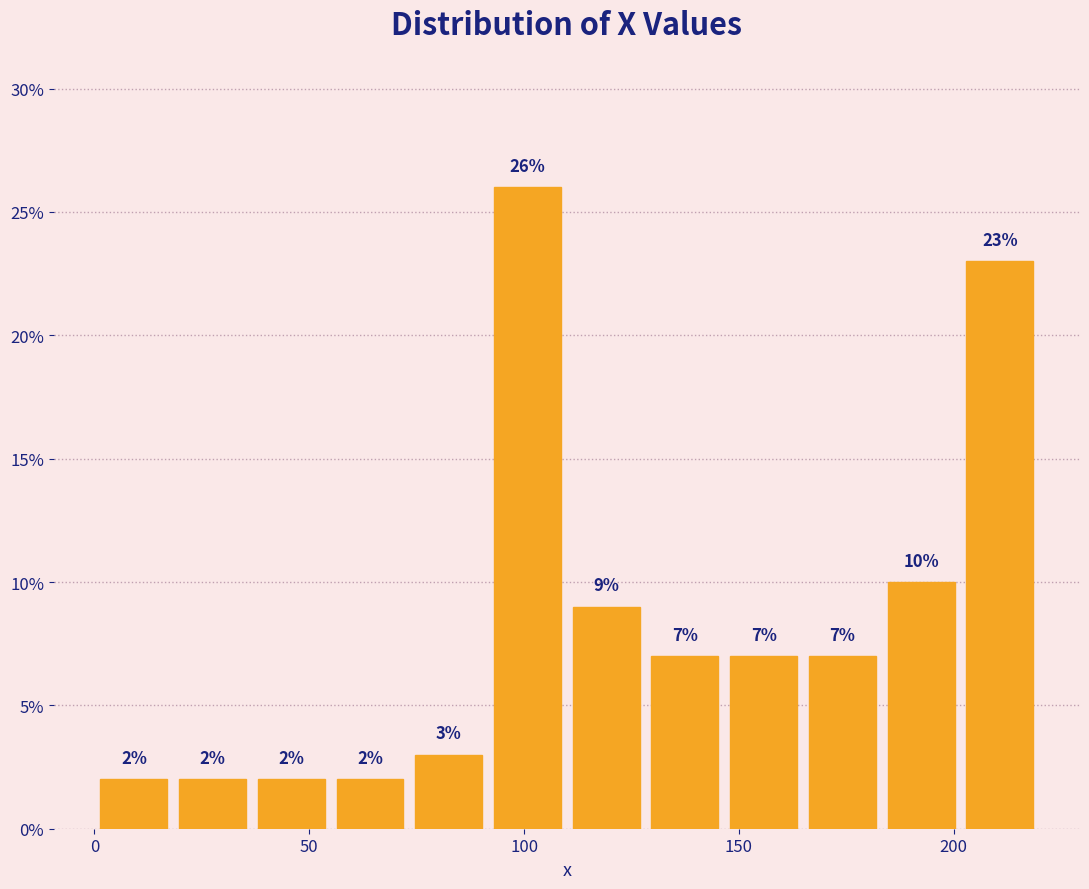

Around what value on the x-axis is the tallest bar? Give the approximate position of its centre, as read against the axis.

100